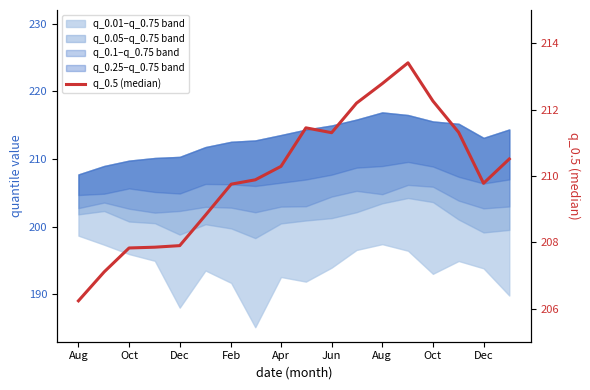

What value does the data have at Oct?

209.9